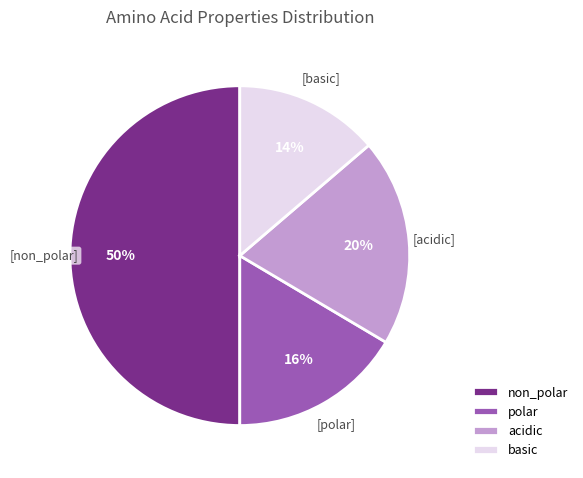

Which category has the biggest portion of the pie?

non_polar